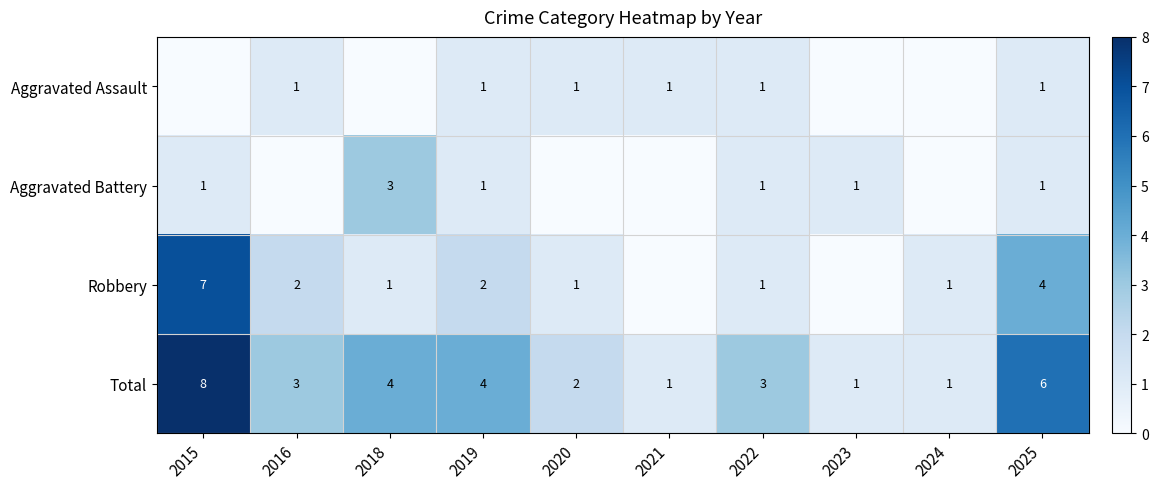

How many data points does each series have?

10